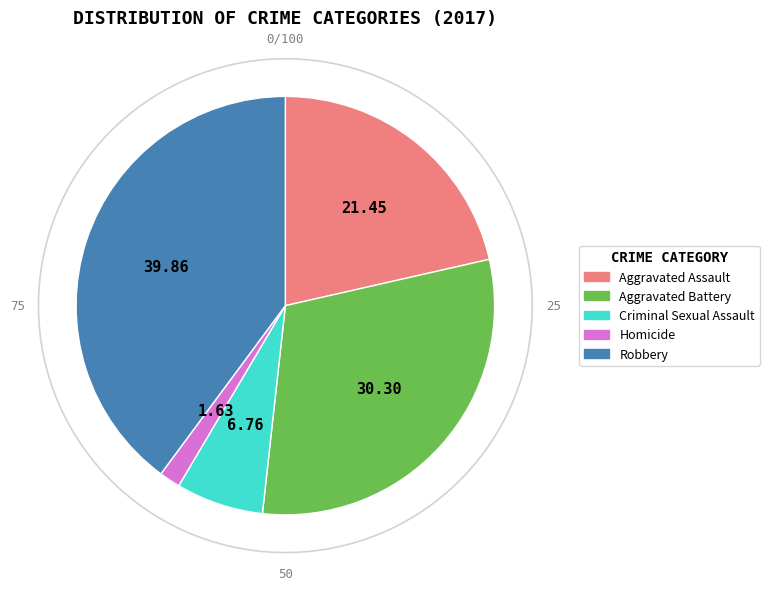

Combined, do Homicide and Criminal Sexual Assault account for over 50%?

No